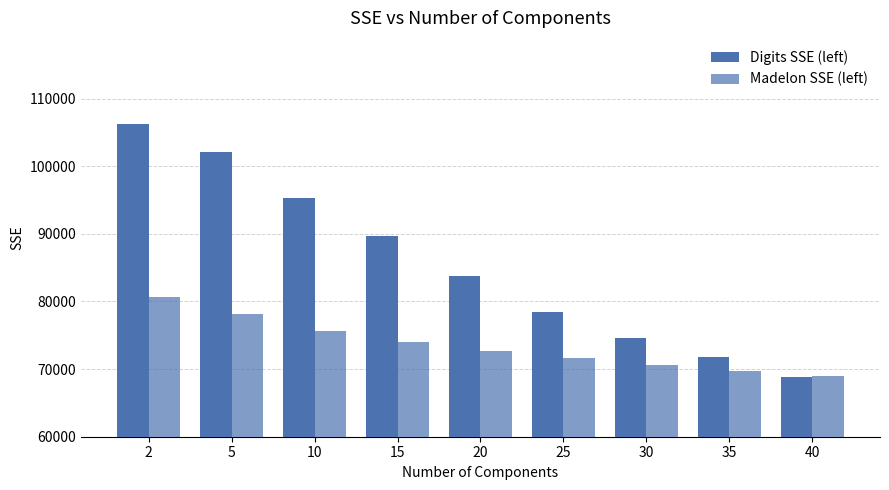

Is it true that Digits SSE (left) equals 83758.7 at 20?

True